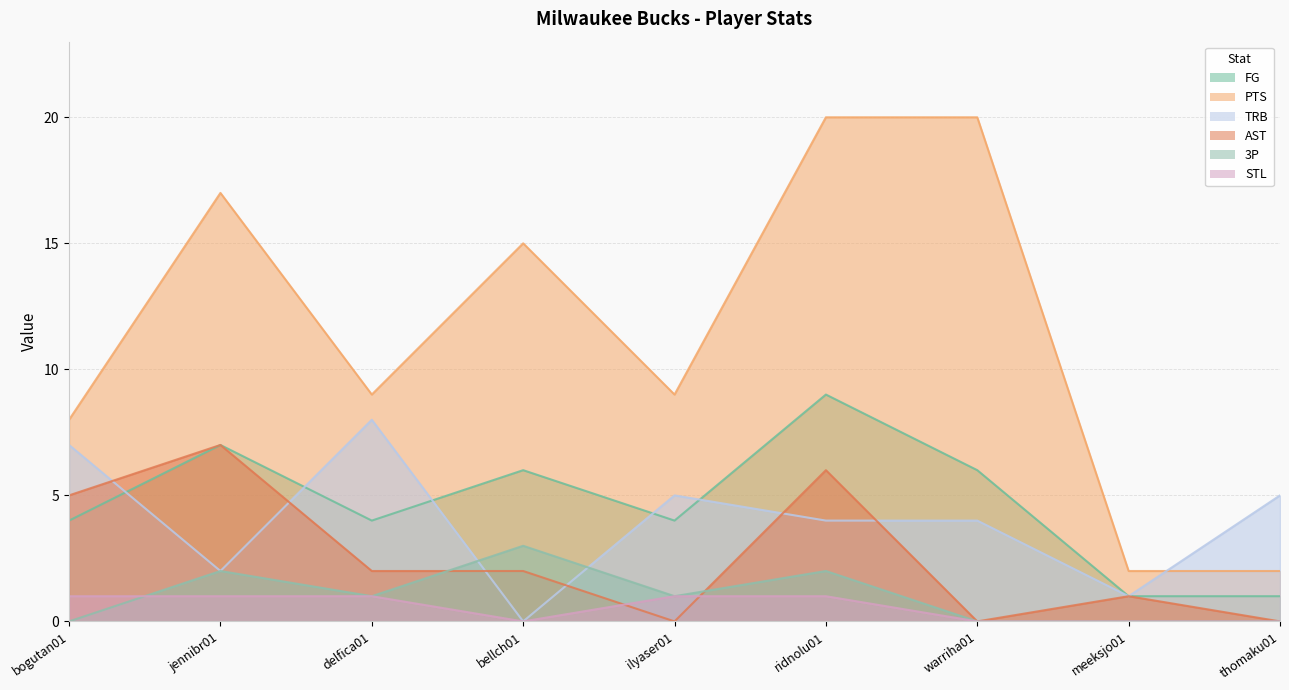

At which category does AST reach its first local valley?

ilyaser01